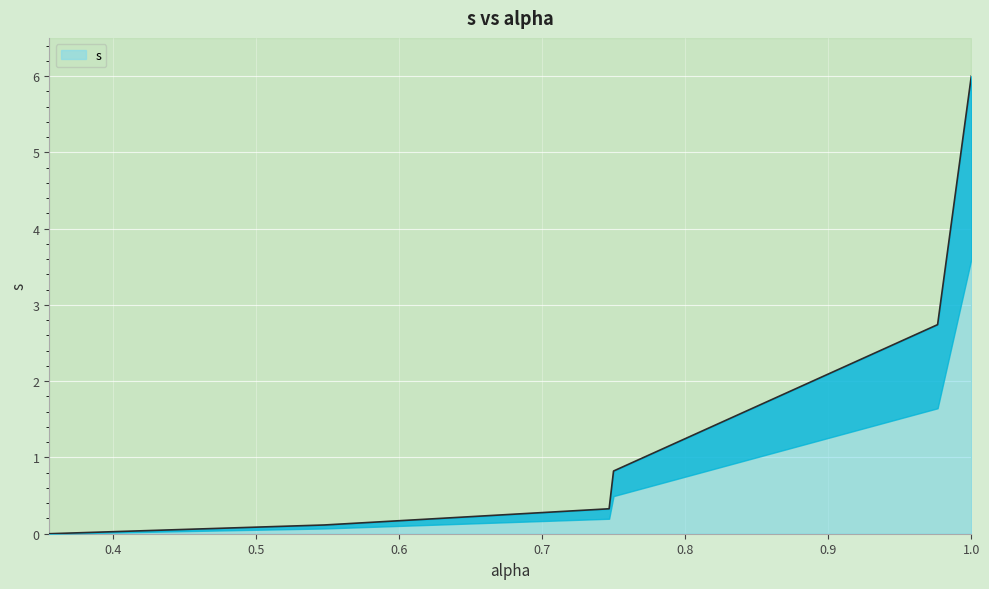

What is the label of the 3rd point from the right?

0.7499858870661231